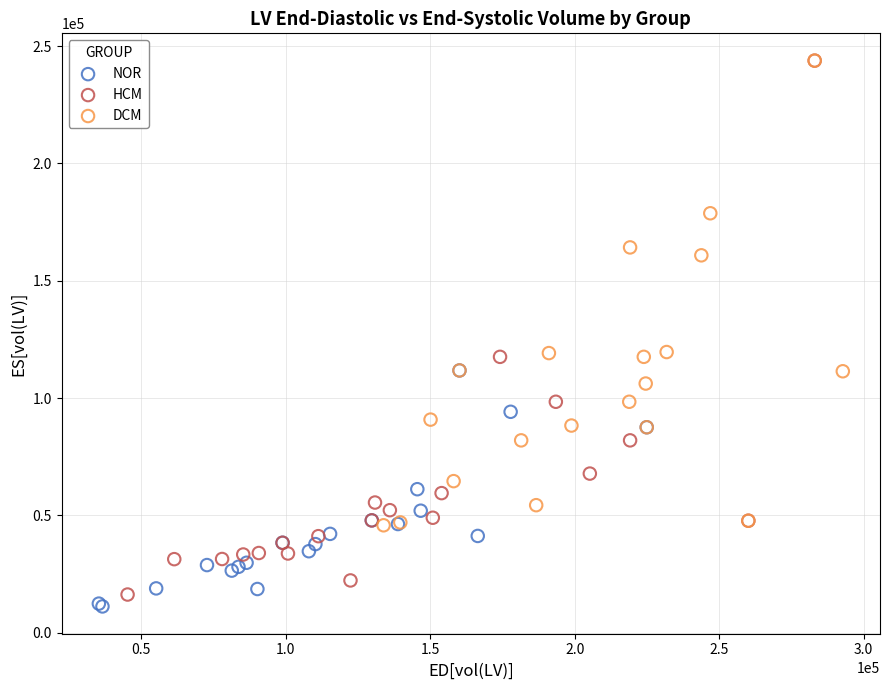

Which series has the widest spread of Y values?

HCM